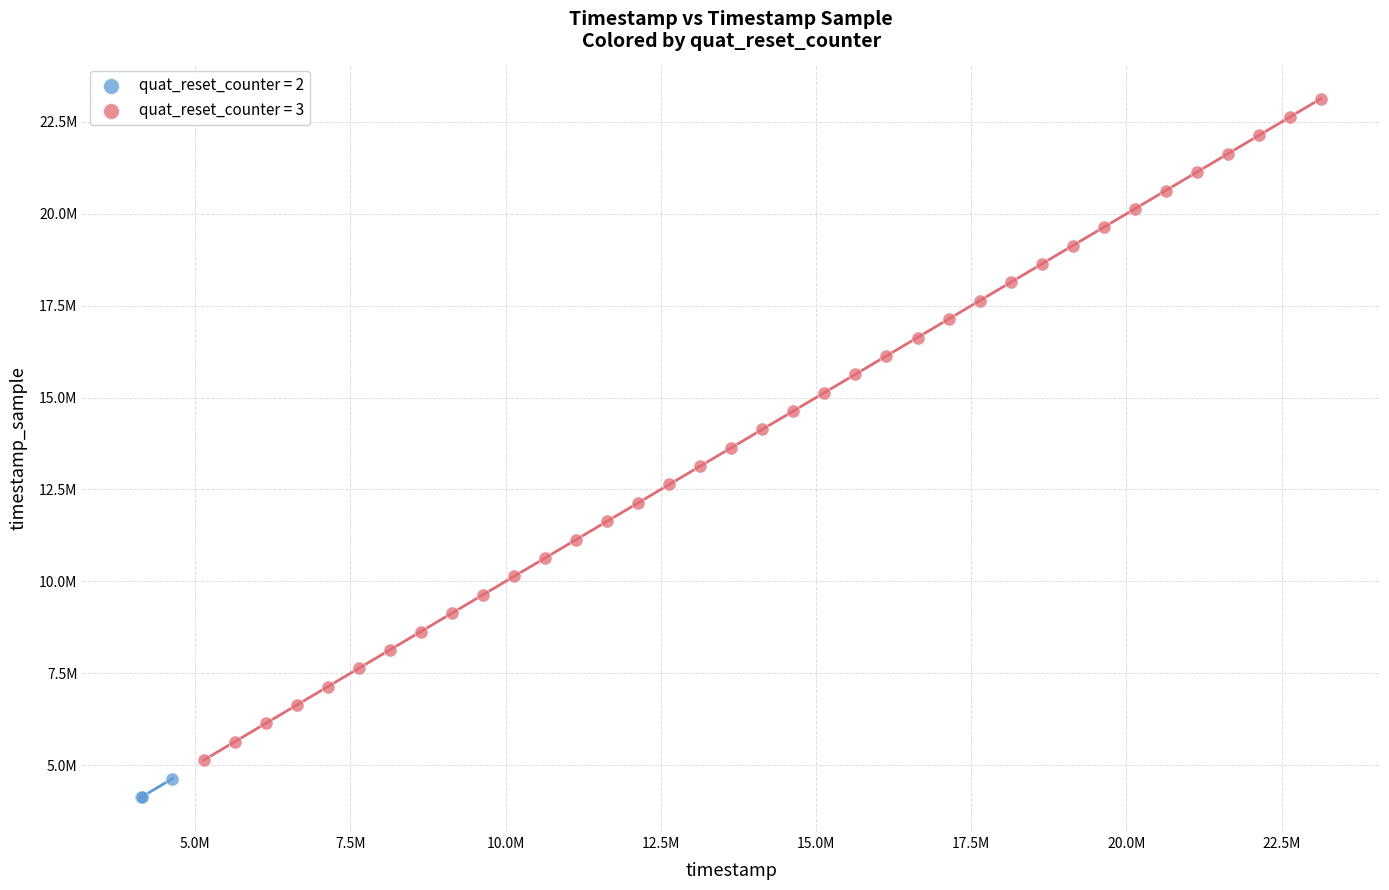

What are all the series names shown in the legend?

quat_reset_counter = 2, quat_reset_counter = 3